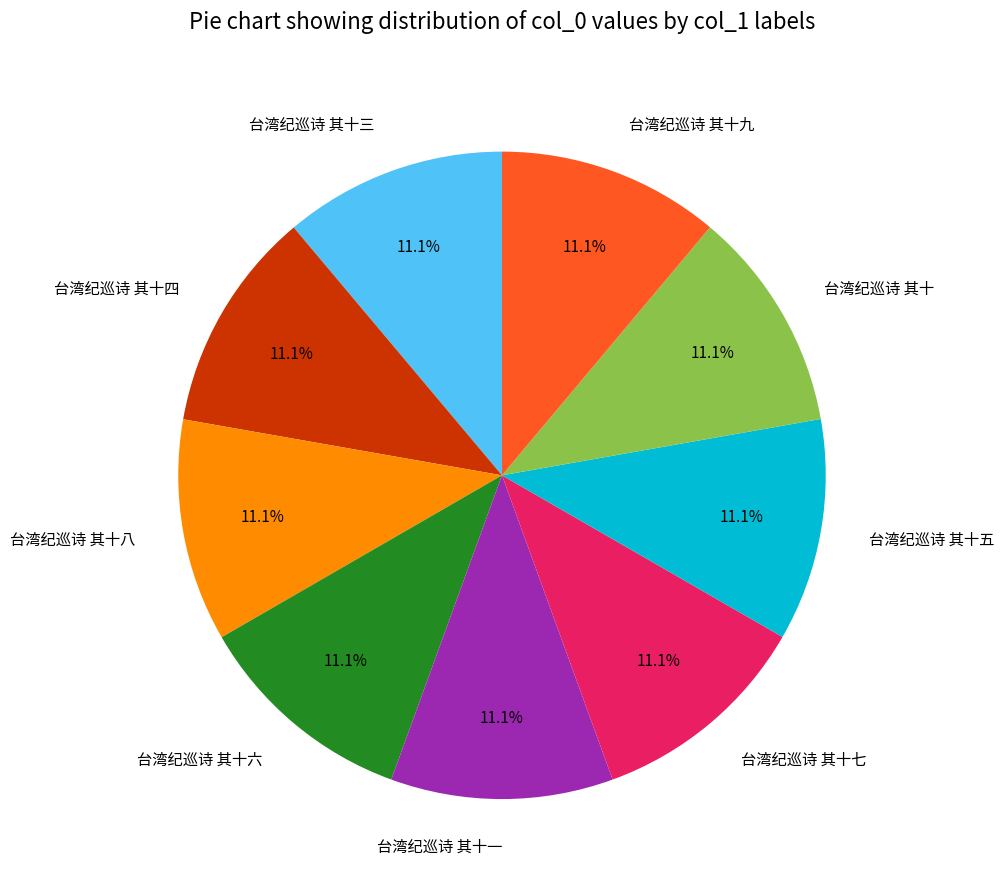

What percentage is the 台湾纪巡诗 其十四 slice, to the nearest percent?

11%